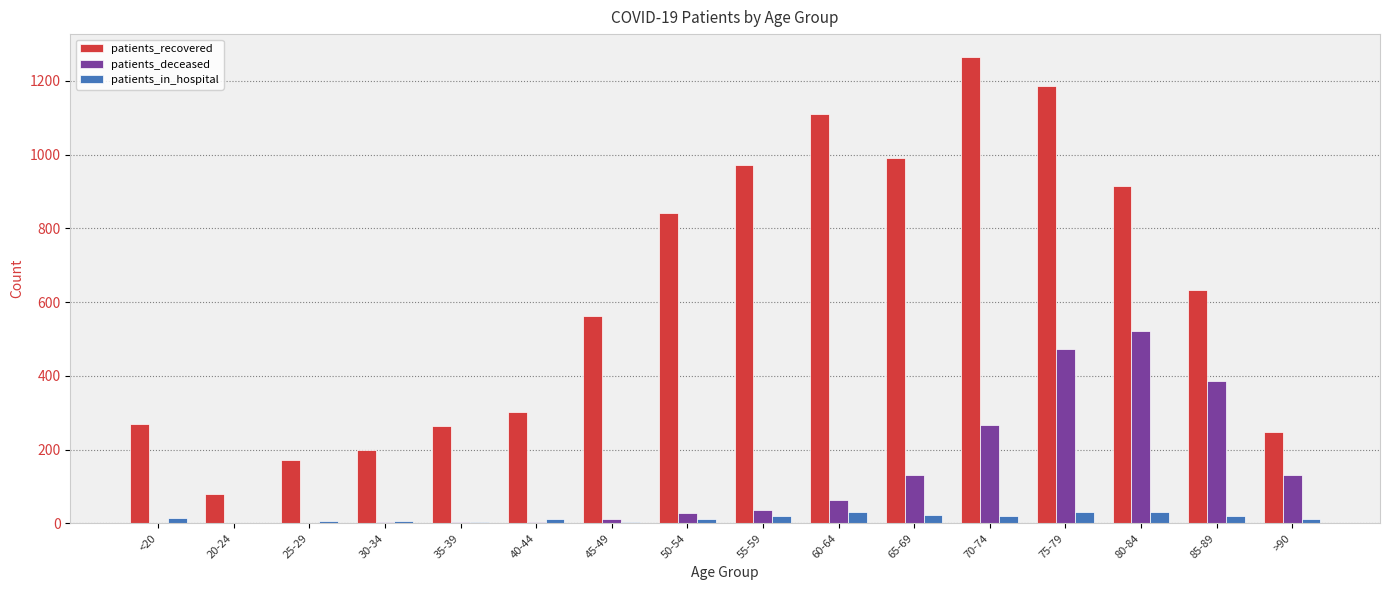

Which series has the largest total across all categories?

patients_recovered